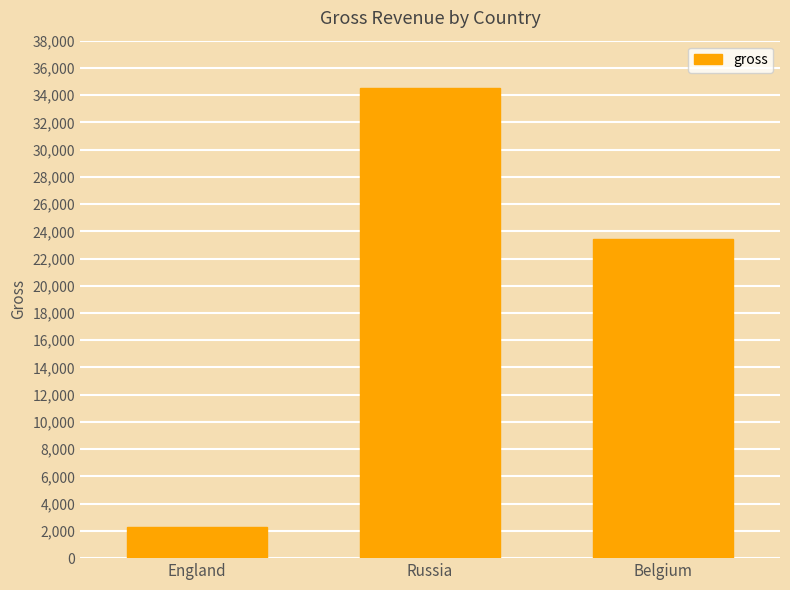

Rank the categories by value from highest to lowest.

Russia, Belgium, England